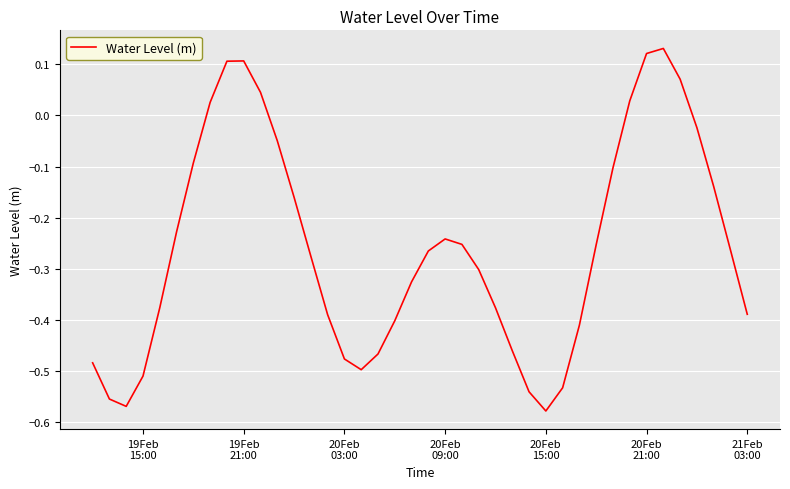

What is the difference between the maximum and minimum values?

0.7